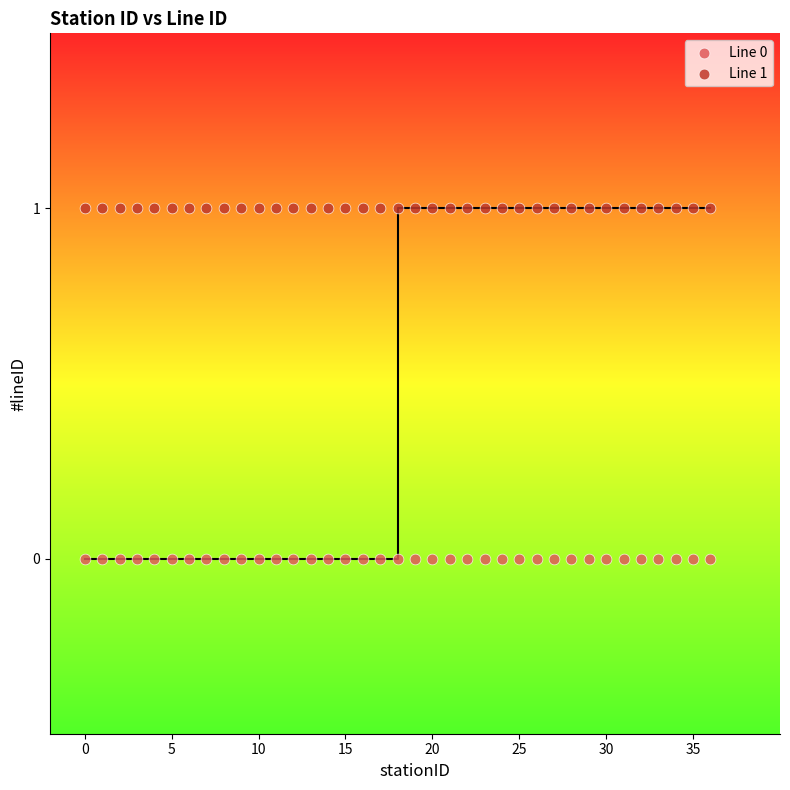

Which series contains the highest Y value?

Line 1